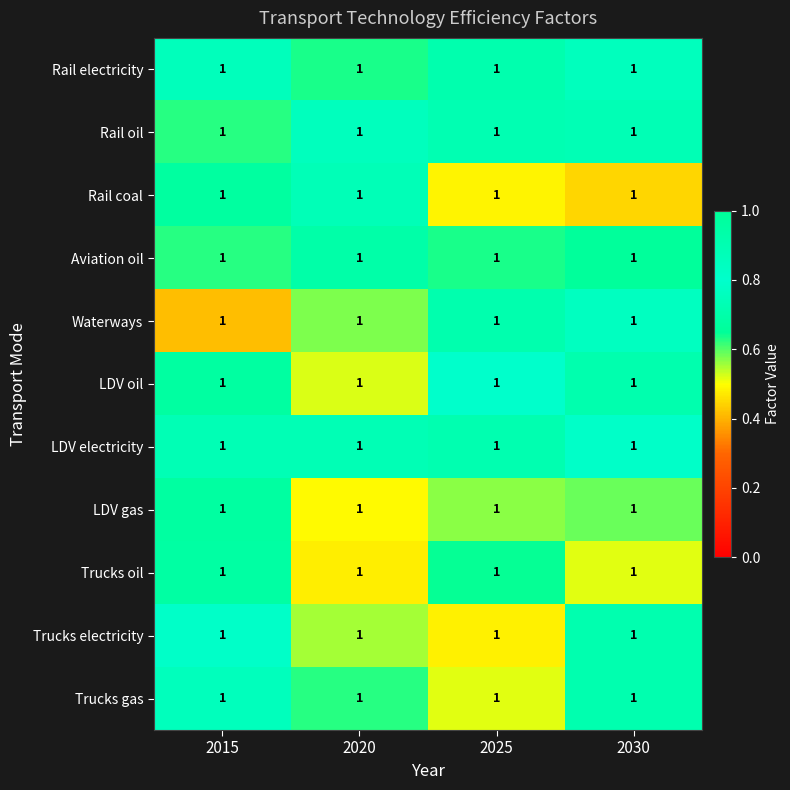

Which label corresponds to the smallest value in the chart?

2015